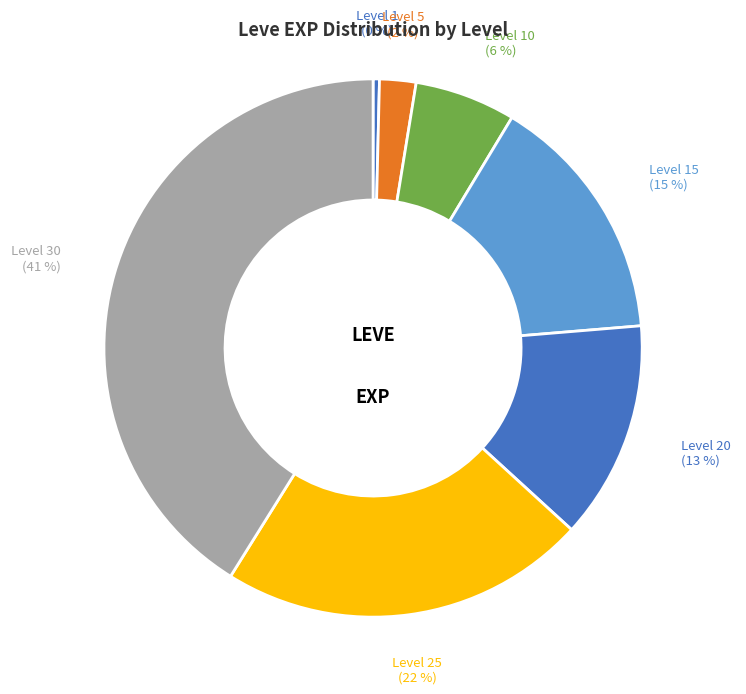

Is the sum of Level 1 and Level 20 greater than half?

No